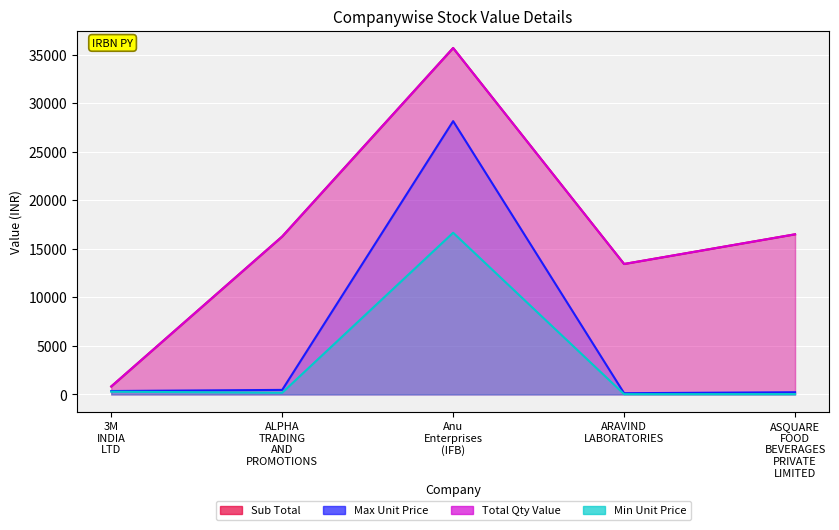

Rank the series at 3M INDIA LTD from lowest to highest value.

Min Unit Price, Max Unit Price, Sub Total, Total Qty Value